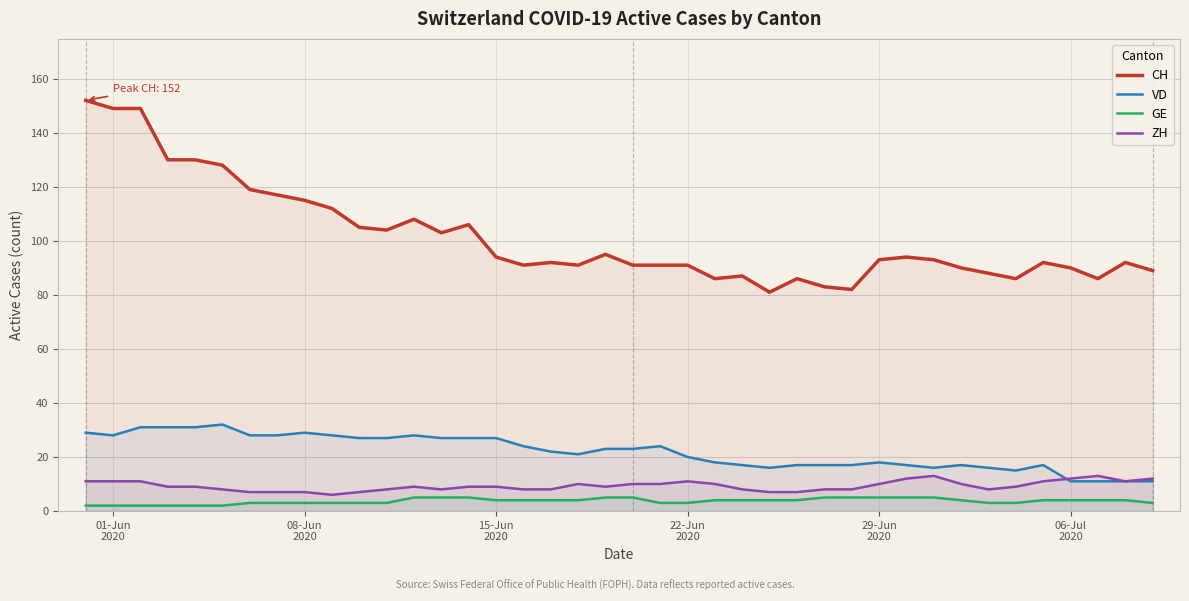

Which series has the largest total across all categories?

CH